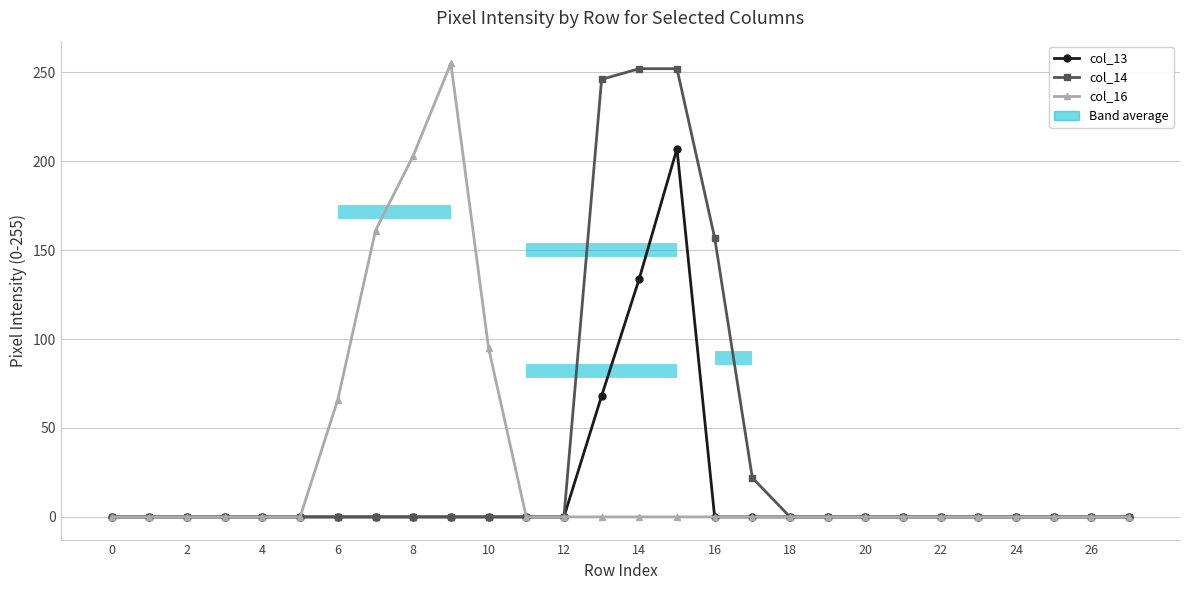

What is the sum of all col_16 values?

780